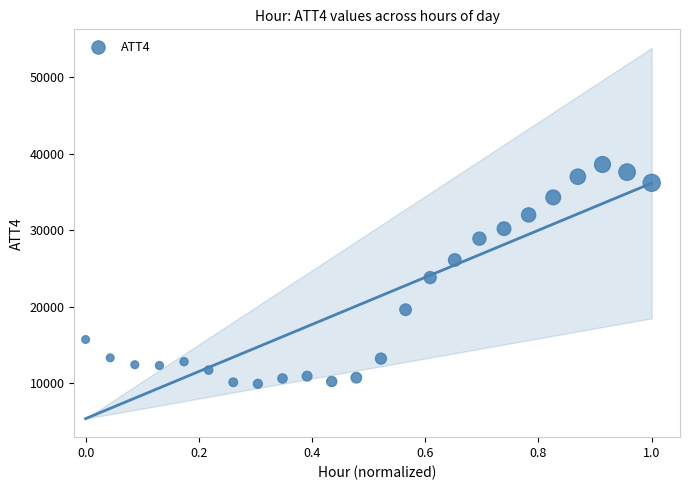

What is the range of Y values (max minus min)?

28700